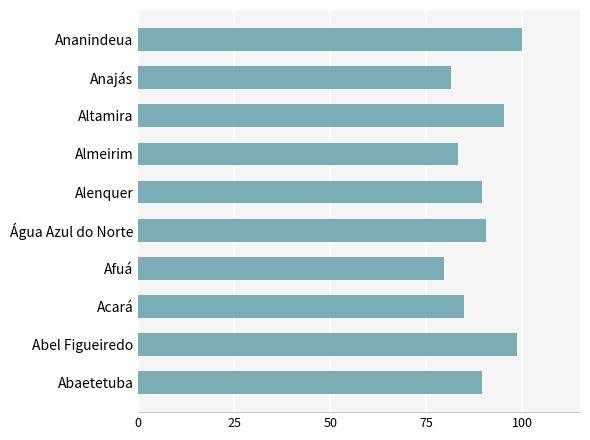

What is the smallest value displayed?

79.6